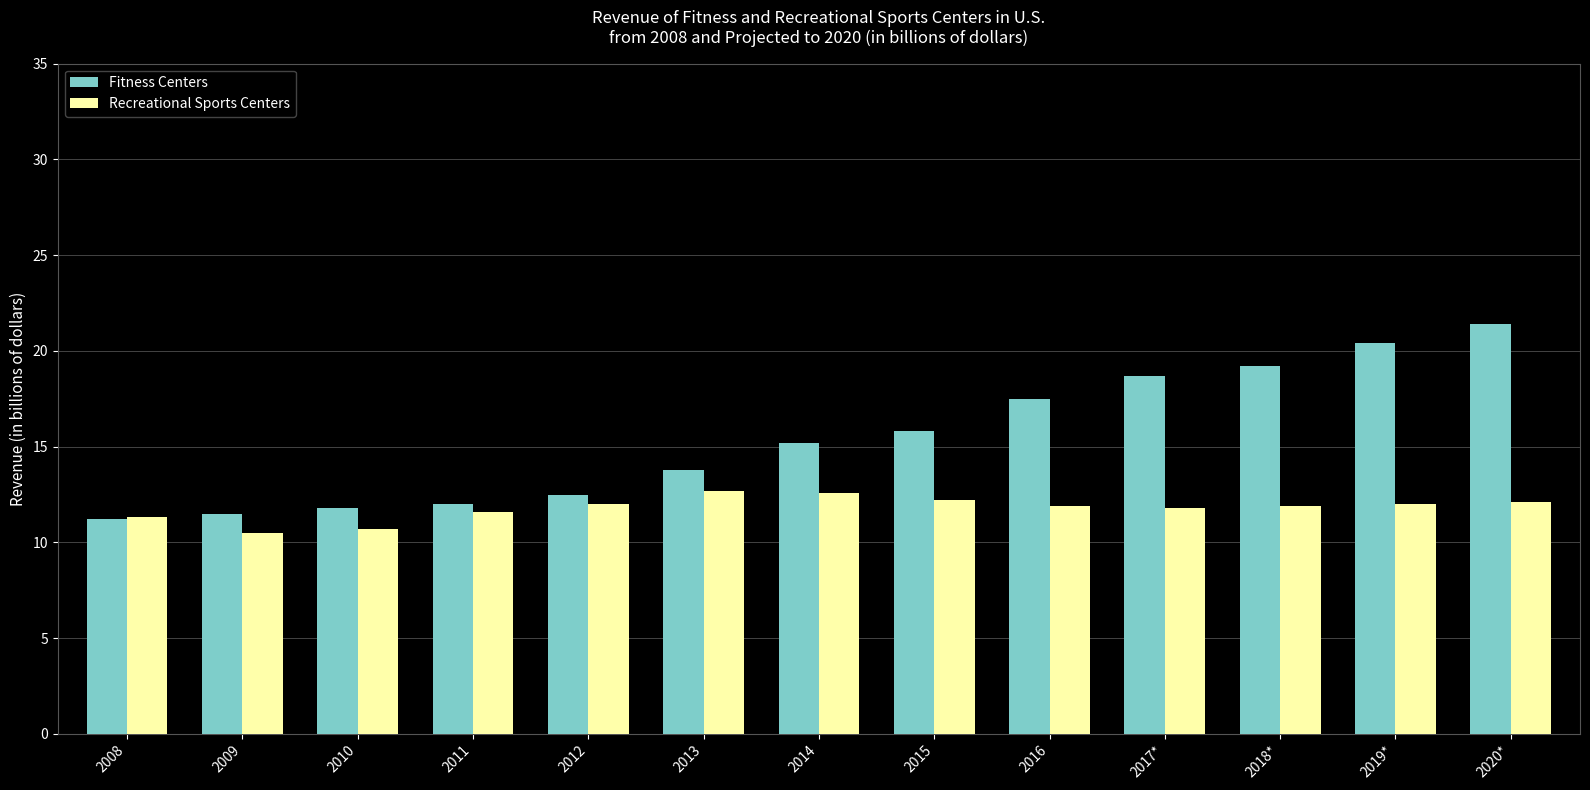

At which category is the sum across all series the highest?

2020*